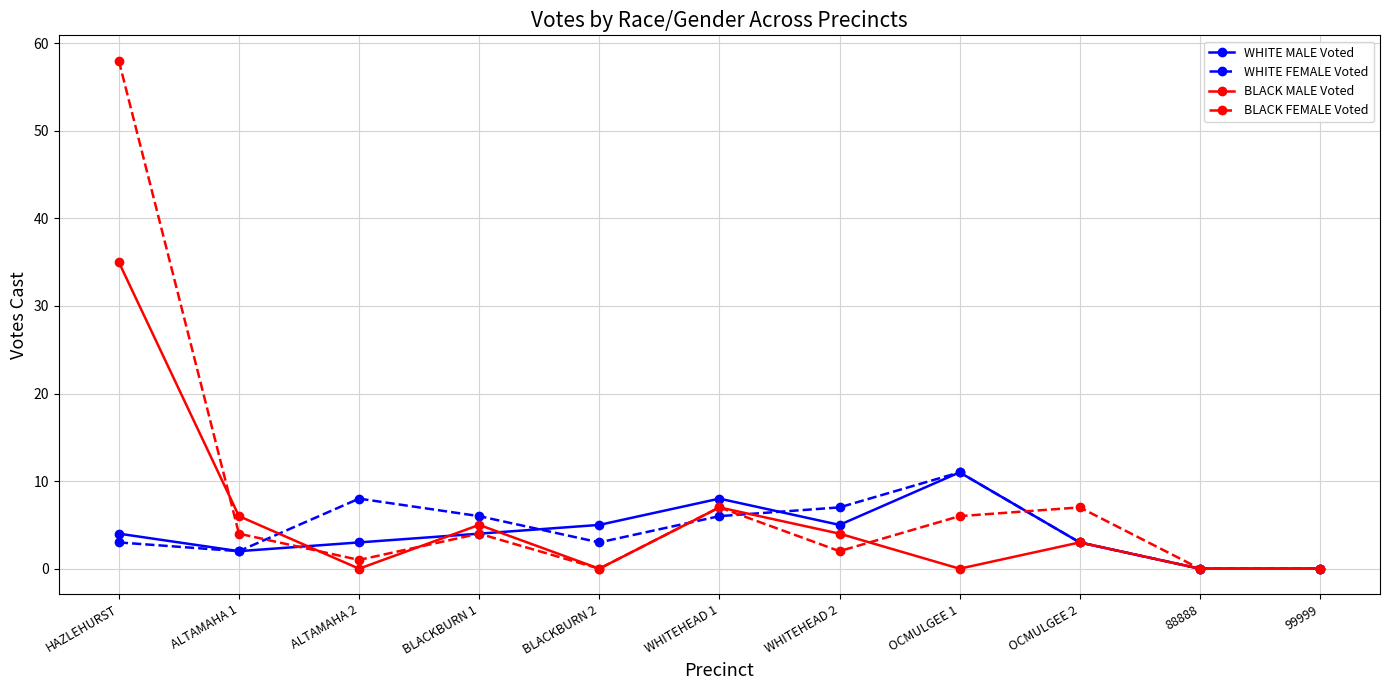

How many data points does each series have?

11